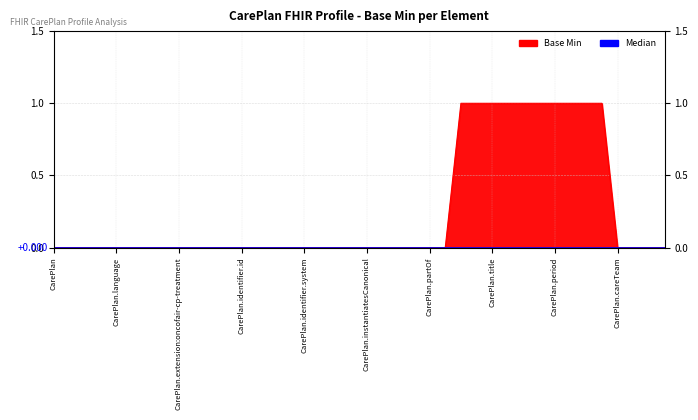

How many lines are shown in the chart?

1